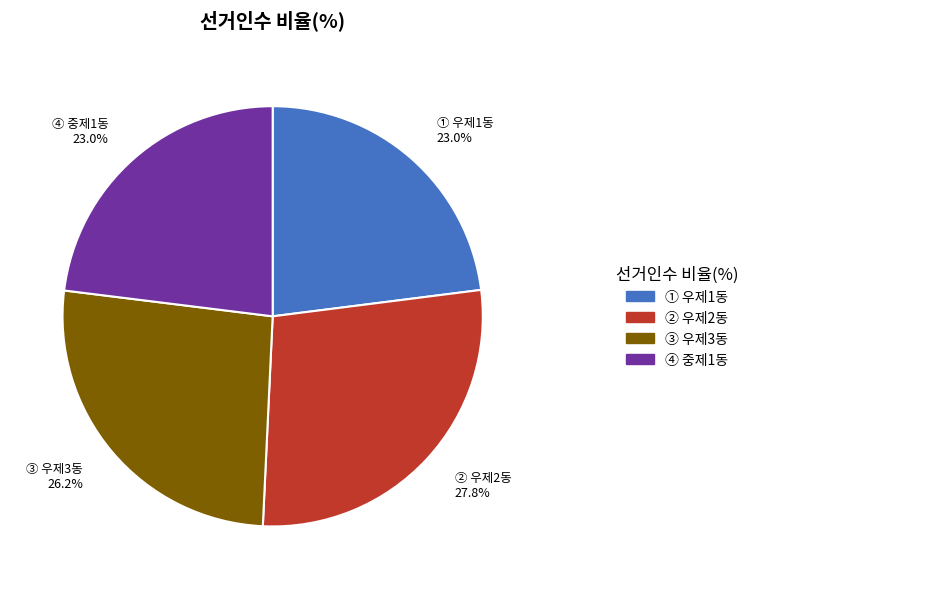

How many segments does this pie chart have?

4